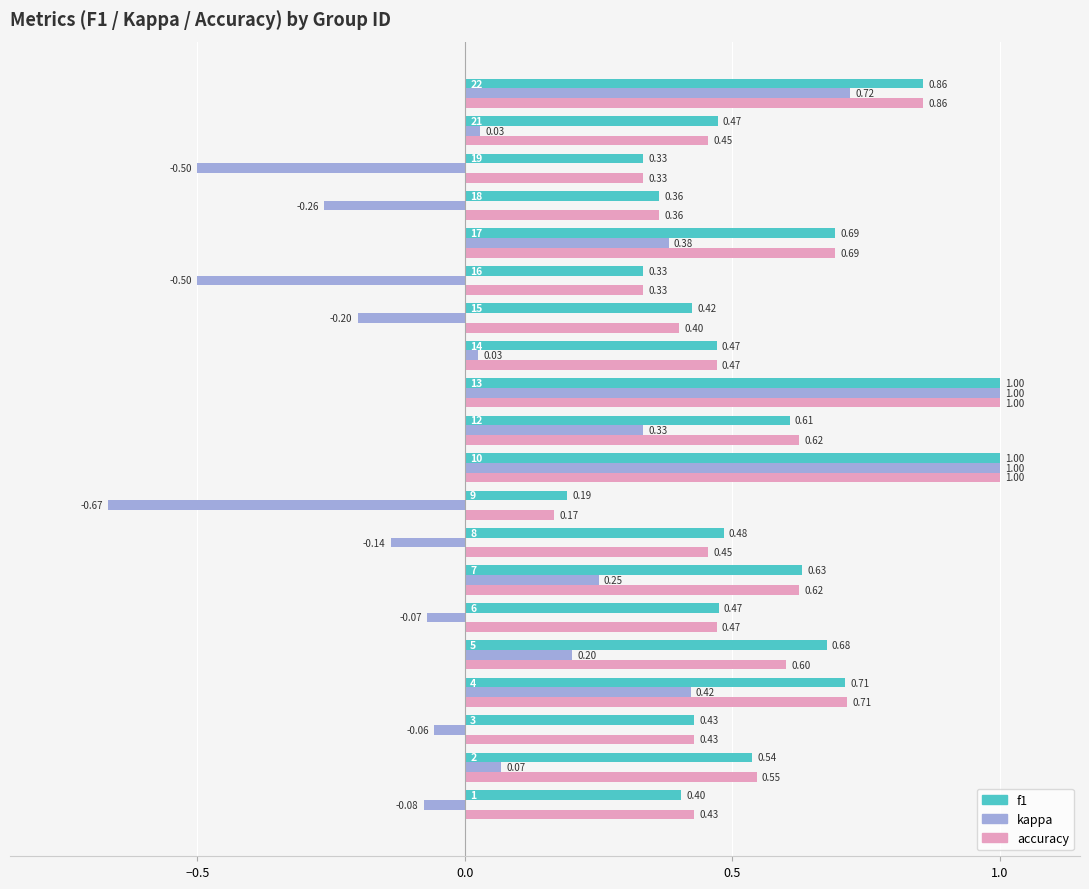

What is the difference between the second highest and minimum values in the f1 series?

0.8